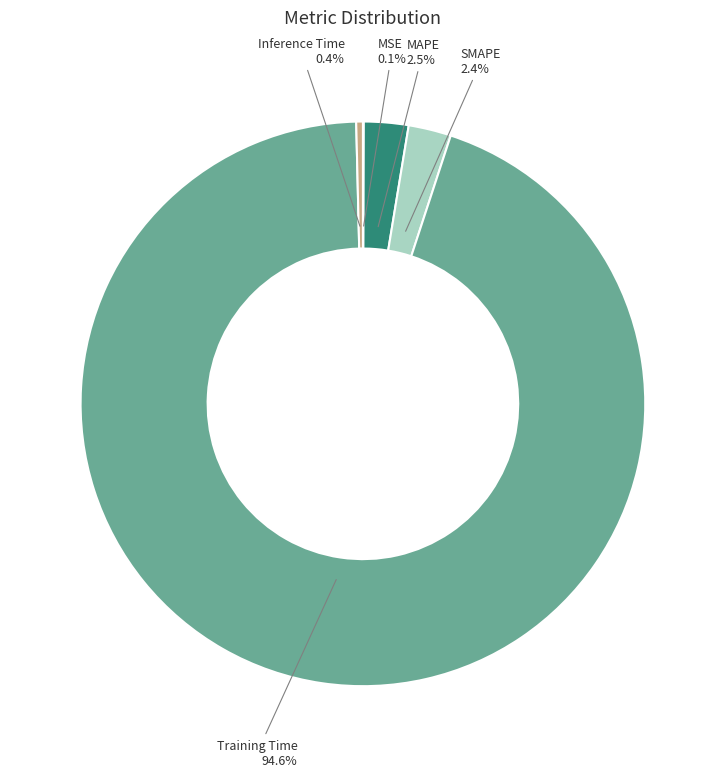

What is the largest slice in the pie chart?

Training Time